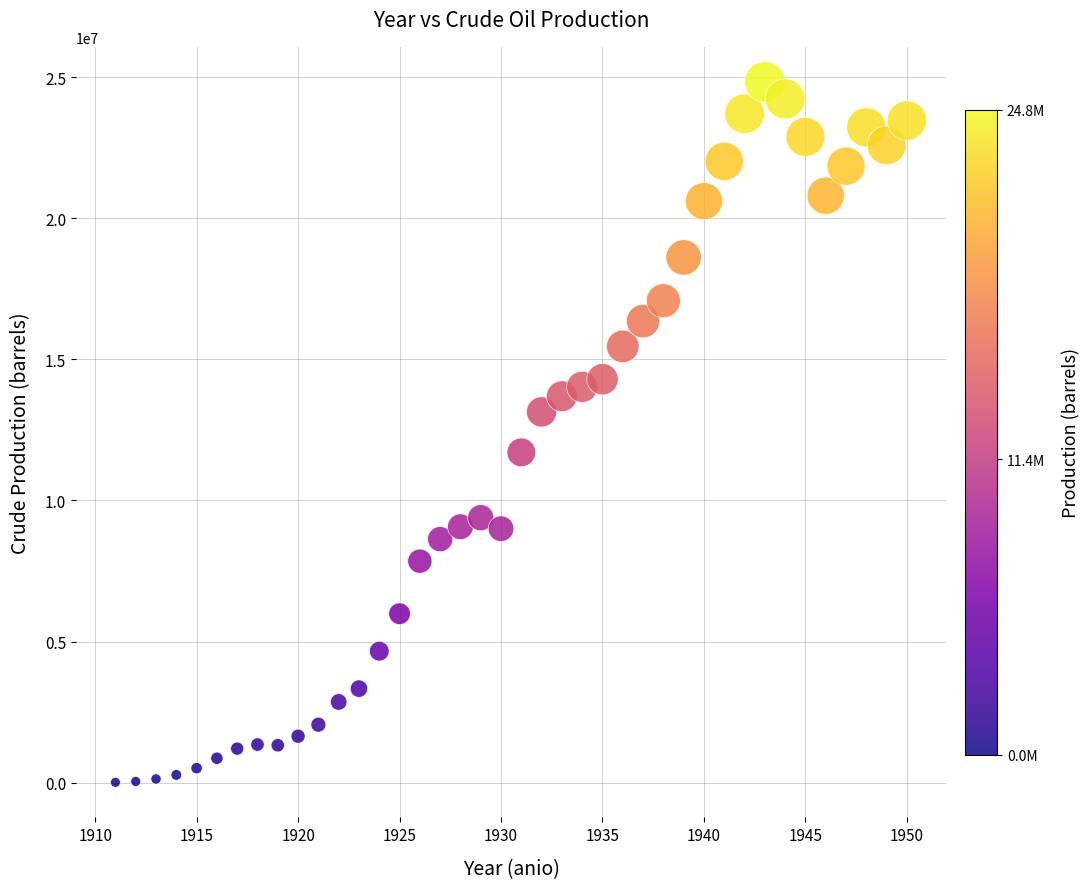

What is the range of Y values (max minus min)?

24819550.8